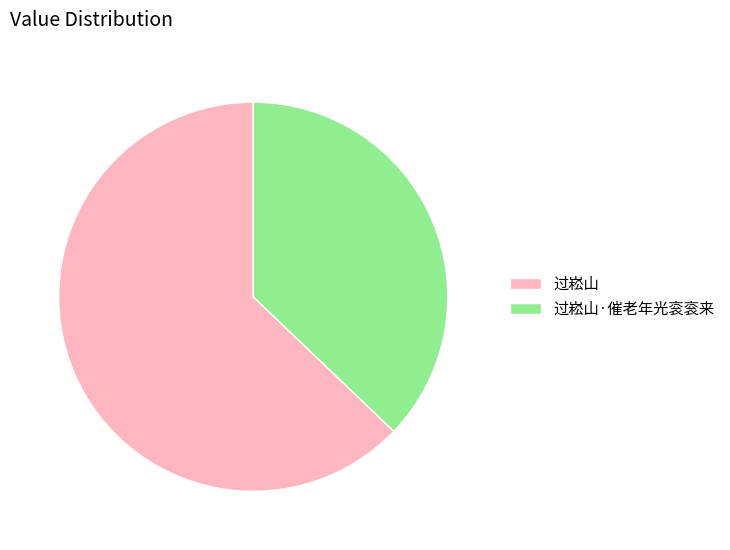

How many segments does this pie chart have?

2